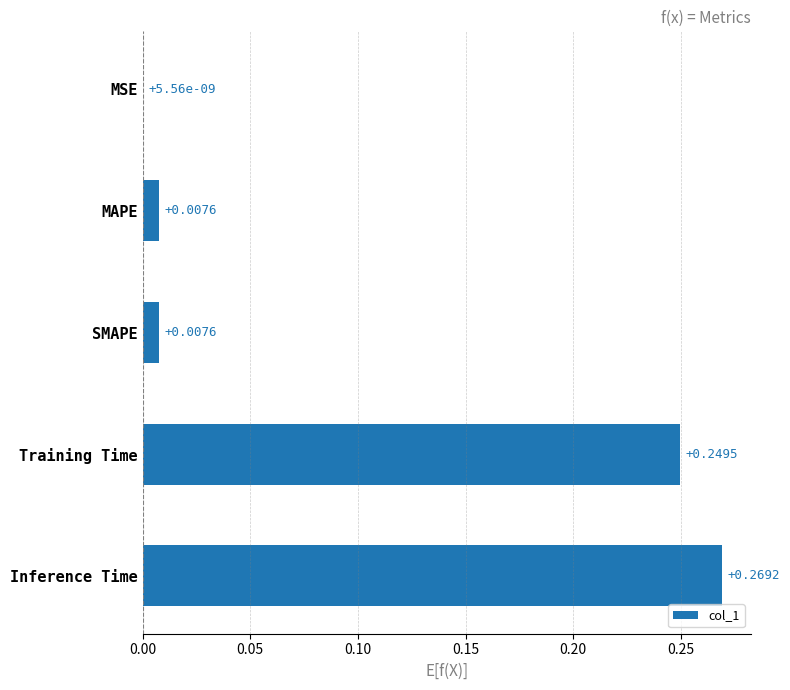

At which label is the value closest to 0?

MSE